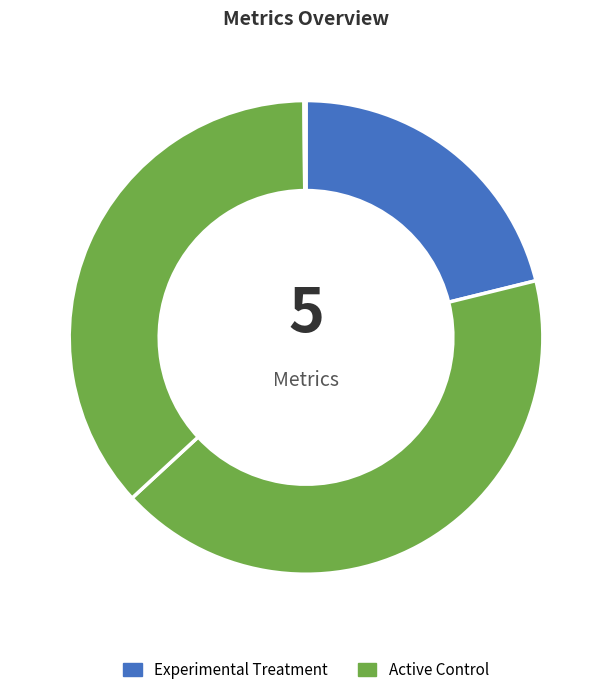

How many segments does this pie chart have?

5